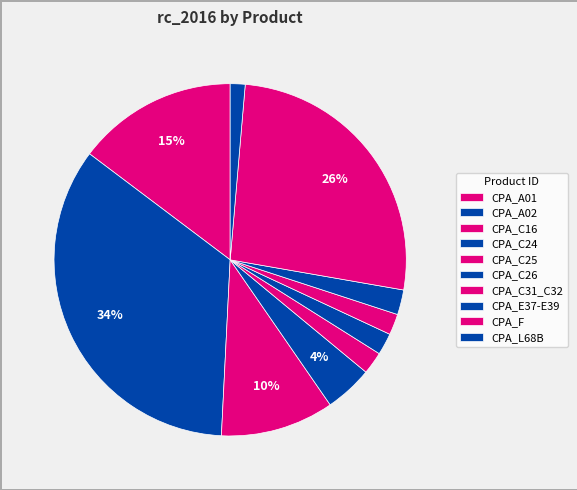

Which slice is the smallest?

CPA_L68B